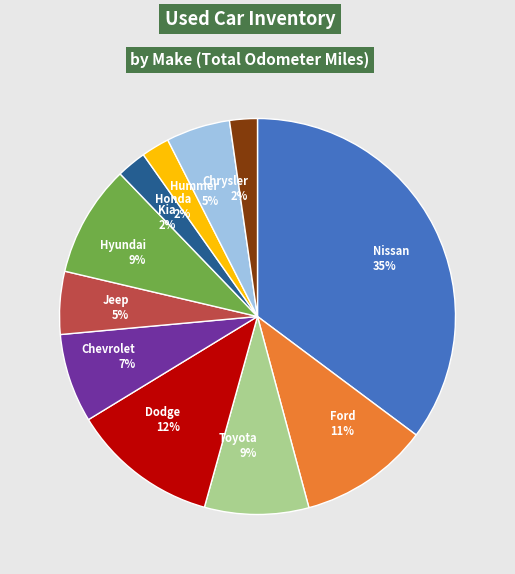

Which category has the biggest portion of the pie?

Nissan